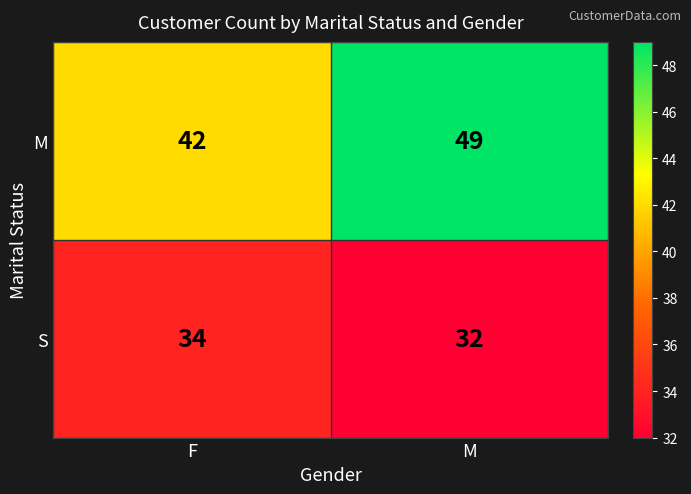

Rank the series by their maximum value, from lowest to highest.

S, M